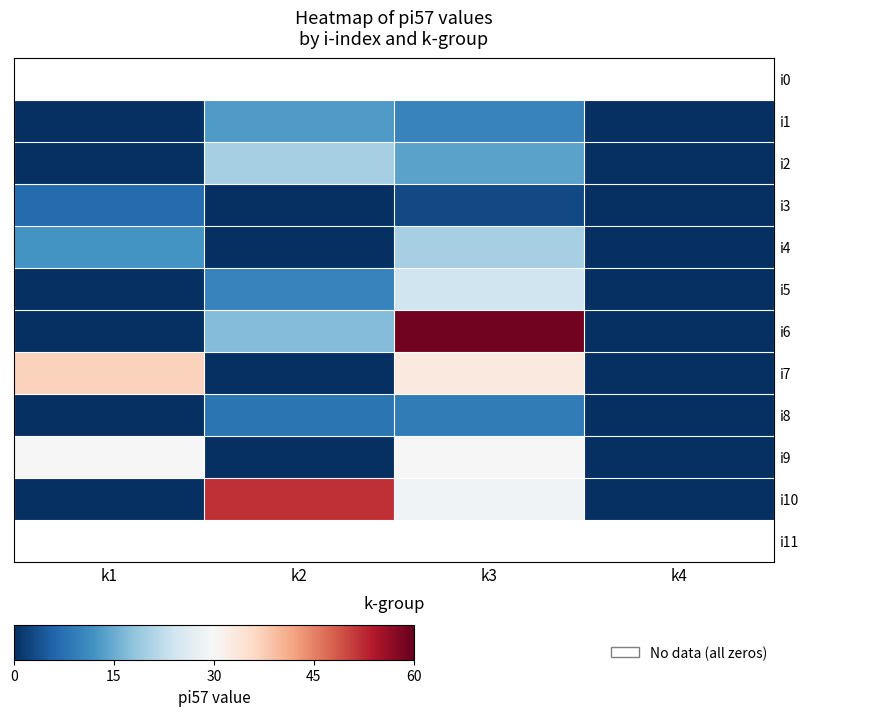

Which has a higher value, k3 or k4?

k4